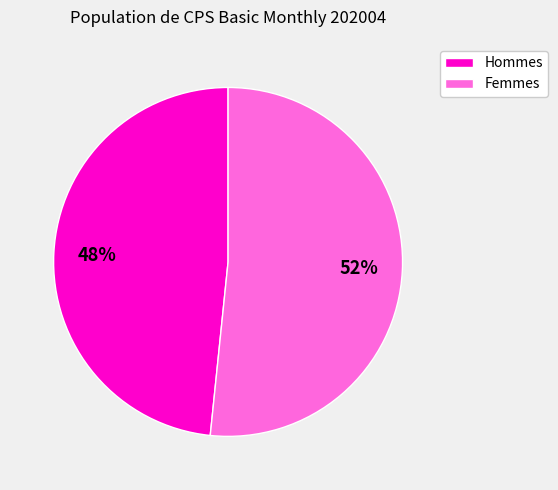

To the nearest percent, what is the average slice percentage?

50%